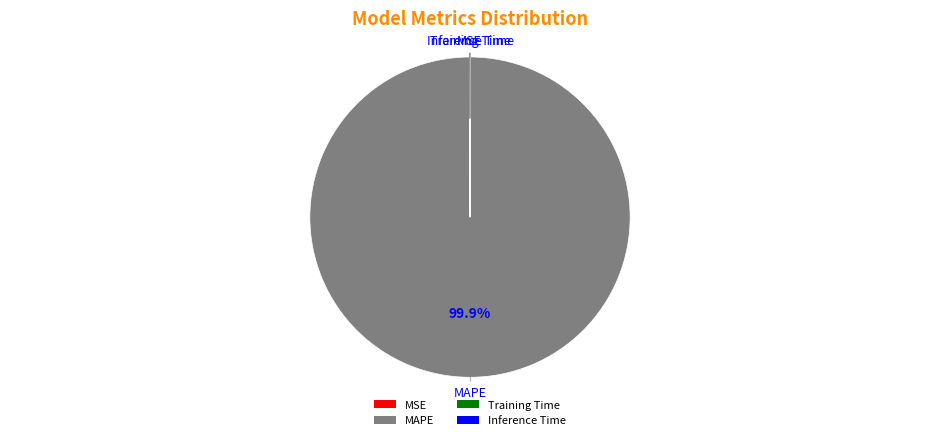

What percentage is NOT represented by MAPE?

0.1%